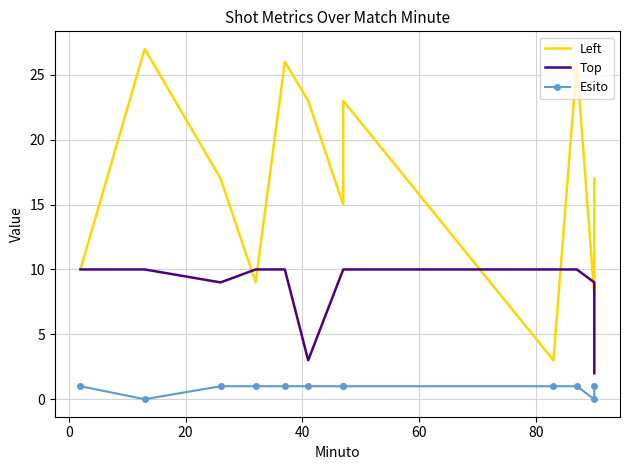

What is the average value of the Top series?

8.6